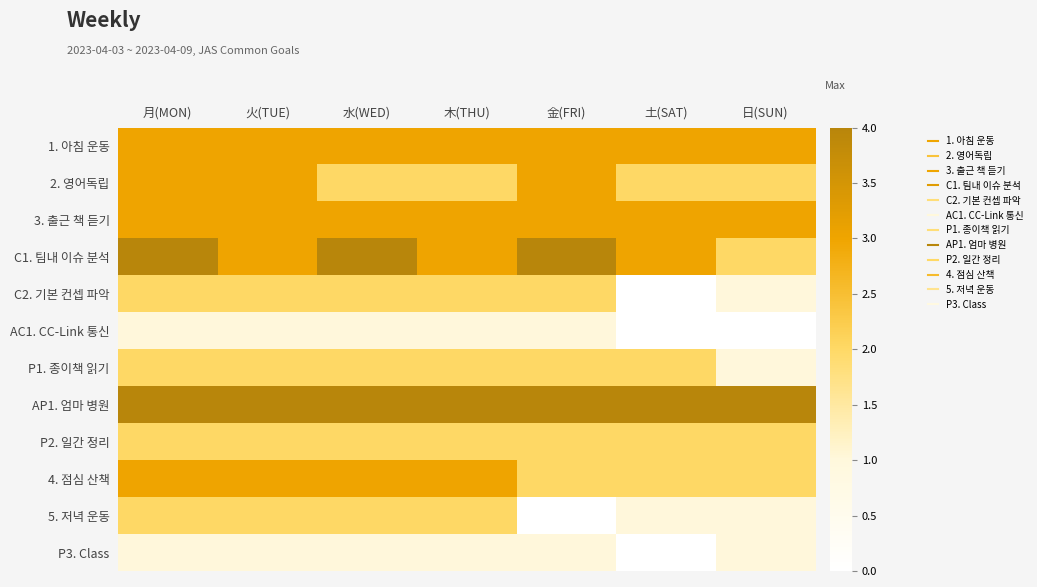

The C2. 기본 컨셉 파악 series shows 3.4 at 月(MON). True or false?

False